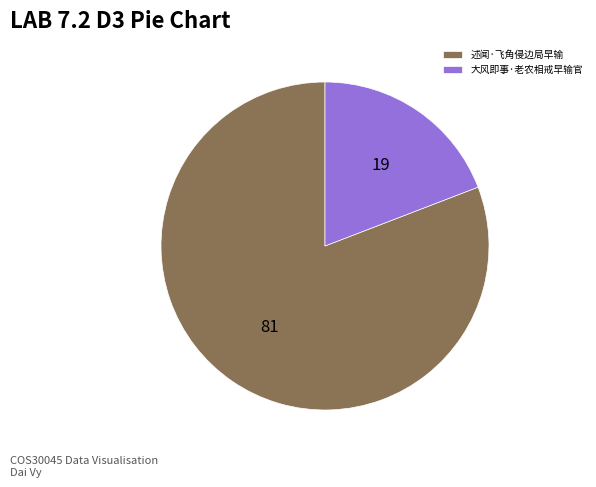

Does 述闻·飞角侵边局早输 represent more than half of the total?

Yes